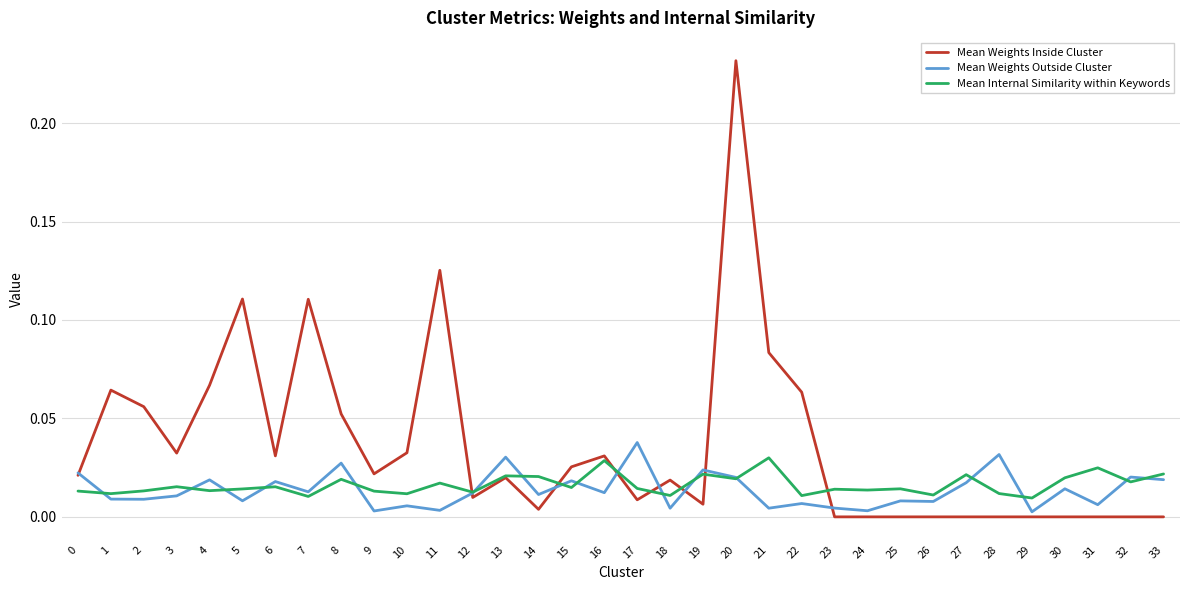

At which category is the sum across all series the highest?

20